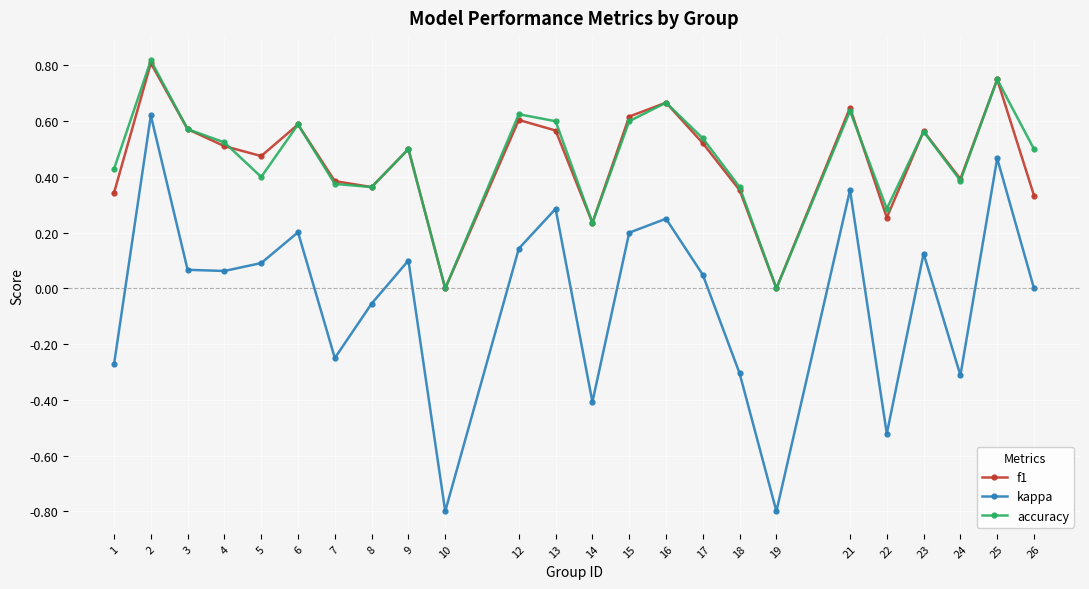

Is the value of accuracy at 5 greater than the value of kappa at 25?

No